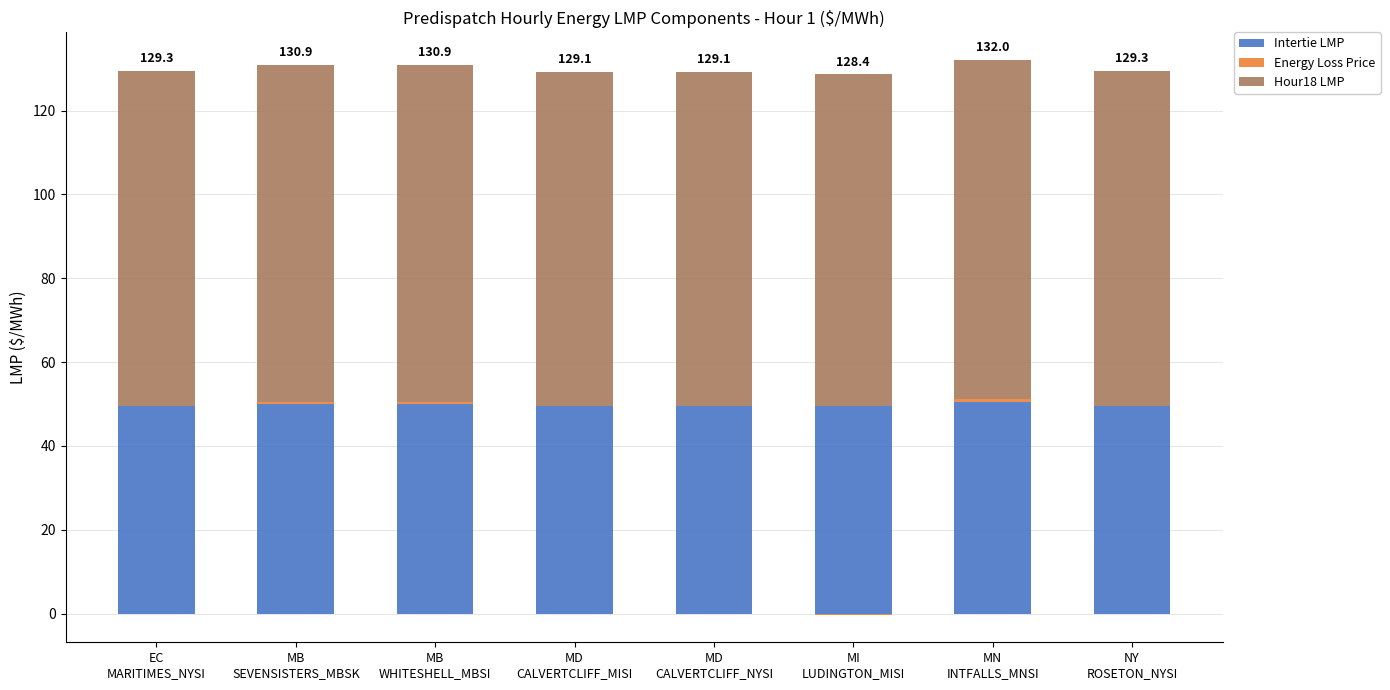

What is the sum of the Intertie LMP values at MD
CALVERTCLIFF_MISI and MB
WHITESHELL_MBSI?

99.6